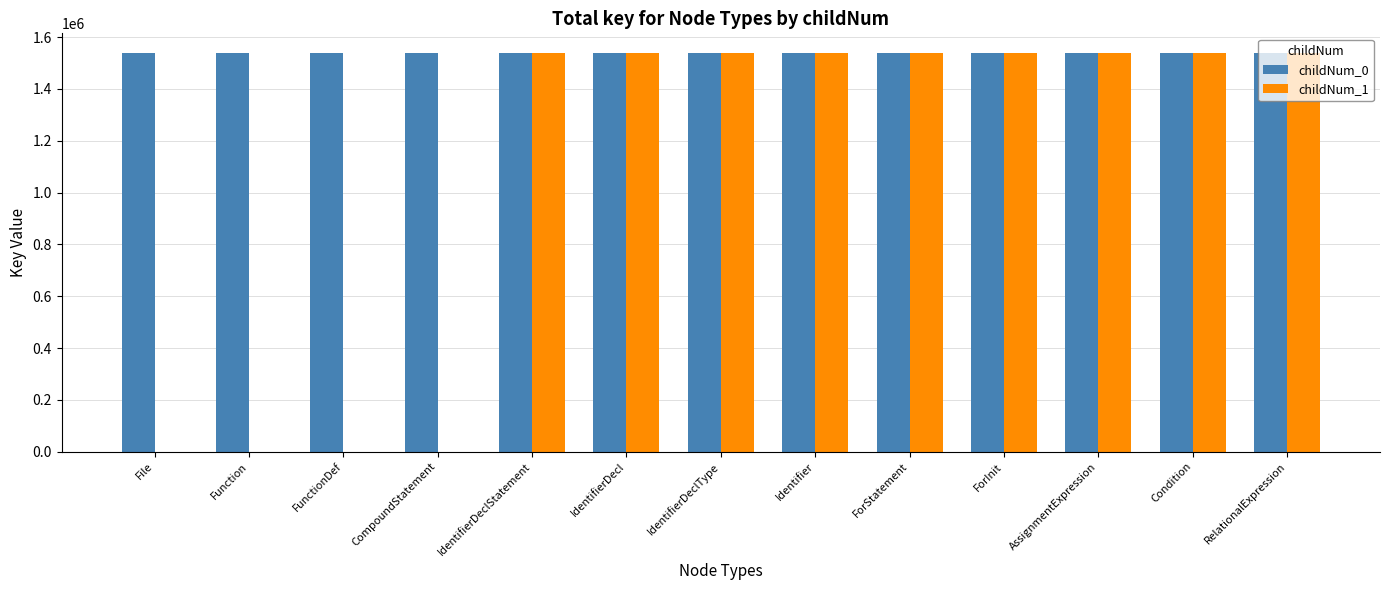

What is the greatest value displayed?

1537488